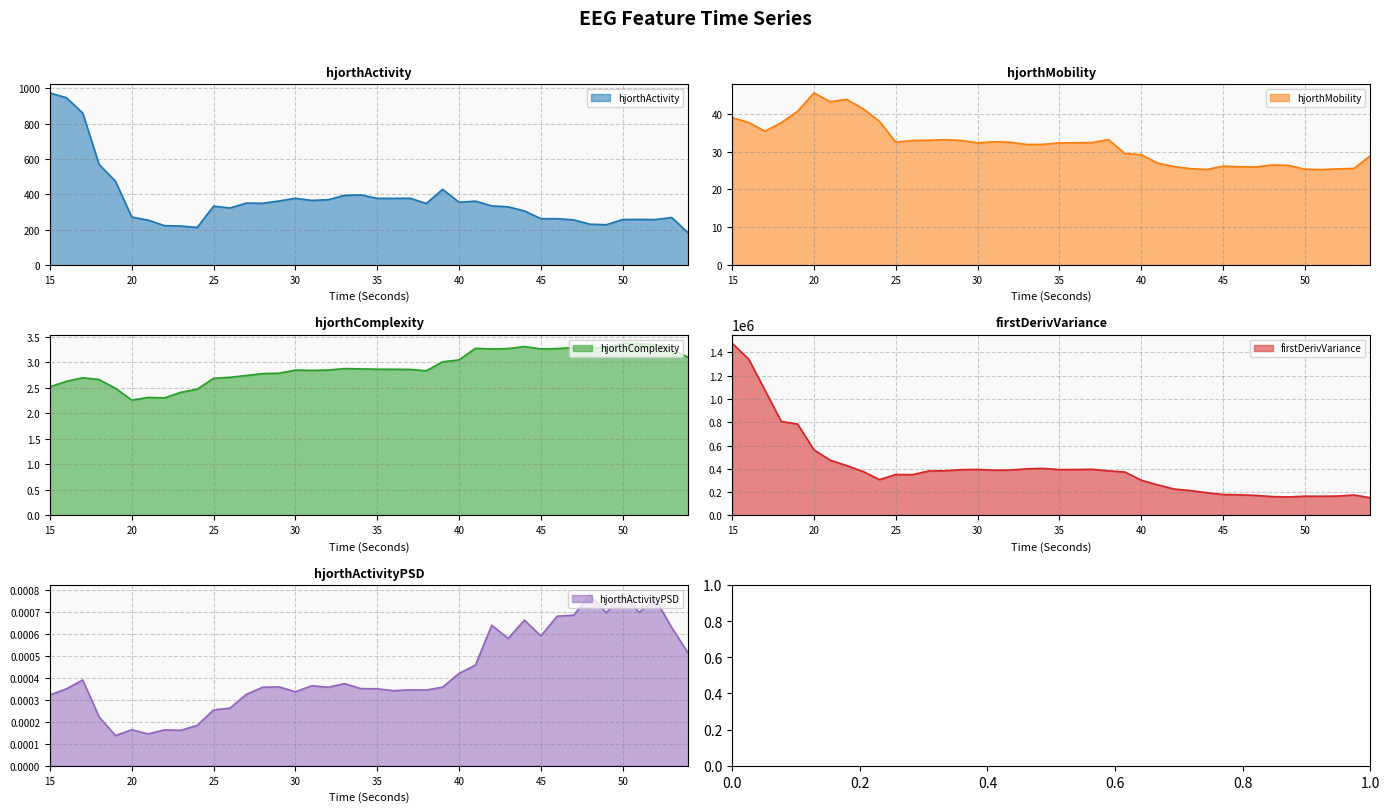

True or false: hjorthActivityPSD_EEG and hjorthComplexity_EEG cross at least once.

False